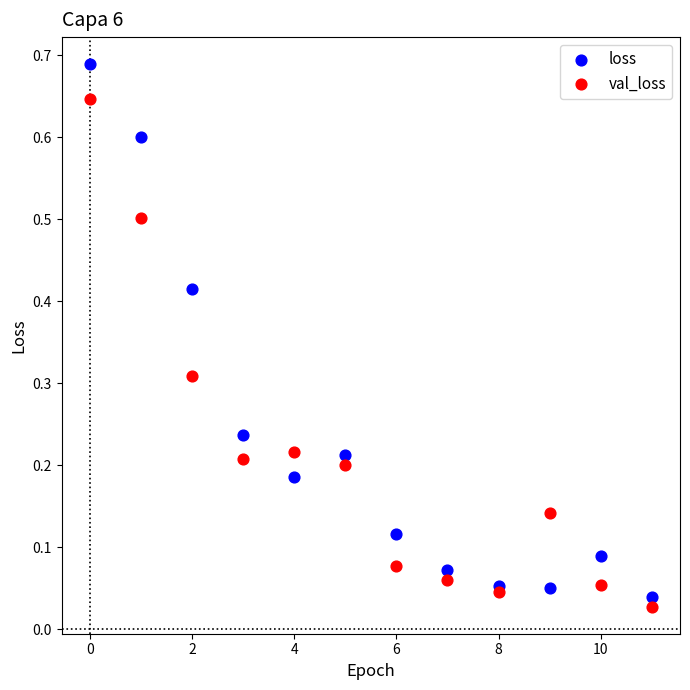

Which series contains the lowest Y value?

val_loss